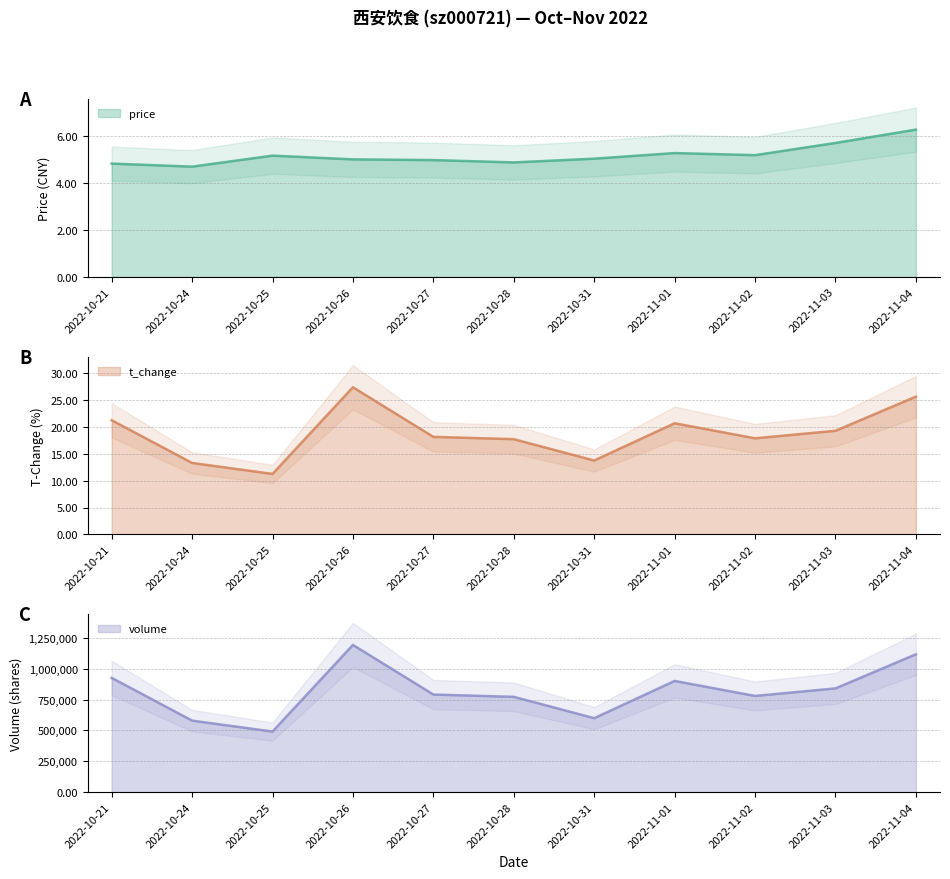

At which category is the sum across all series the highest?

2022-10-26